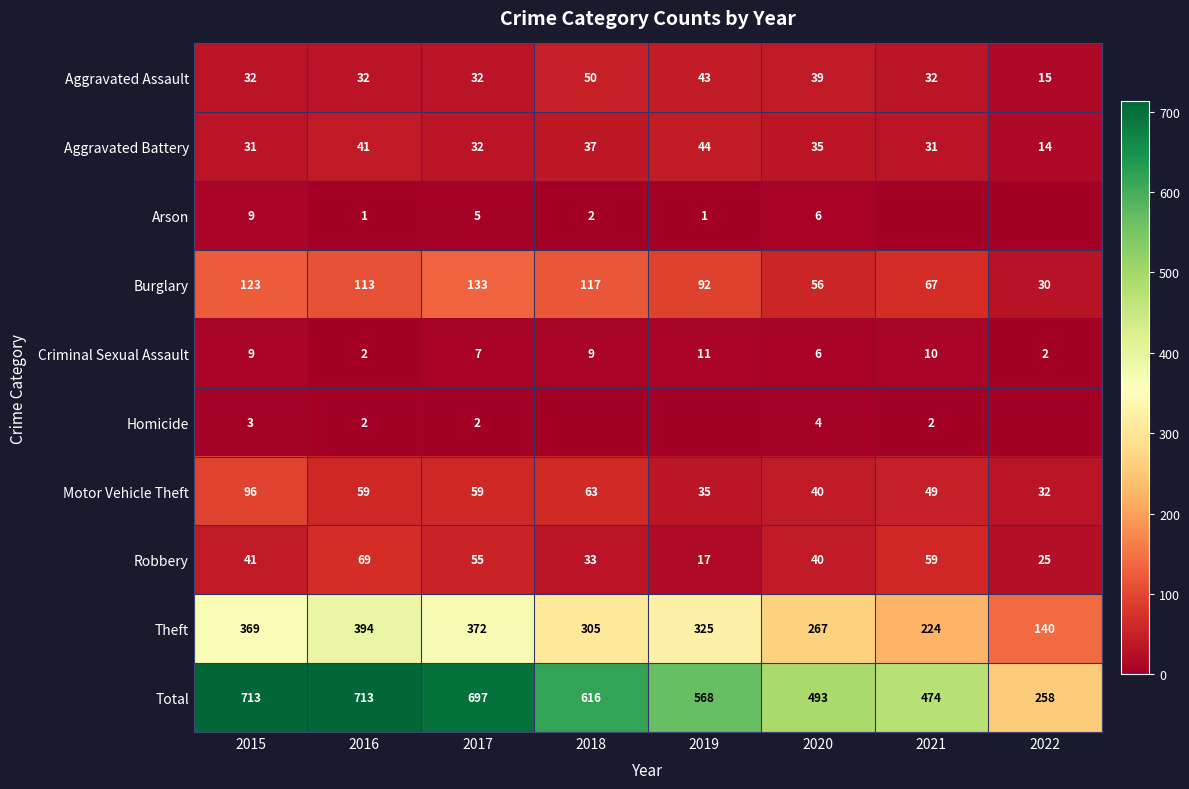

How many values in the Motor Vehicle Theft series are below 59?

4